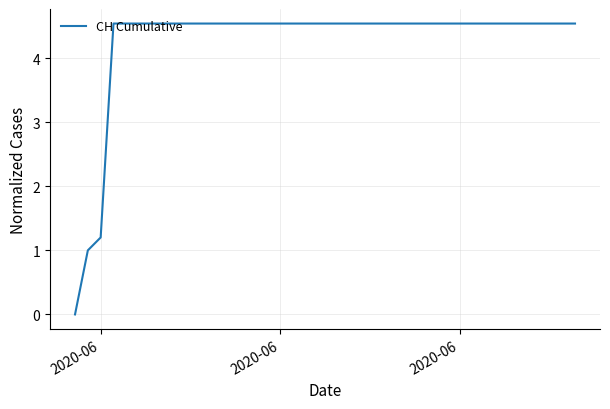

What is the greatest value displayed?

4.5